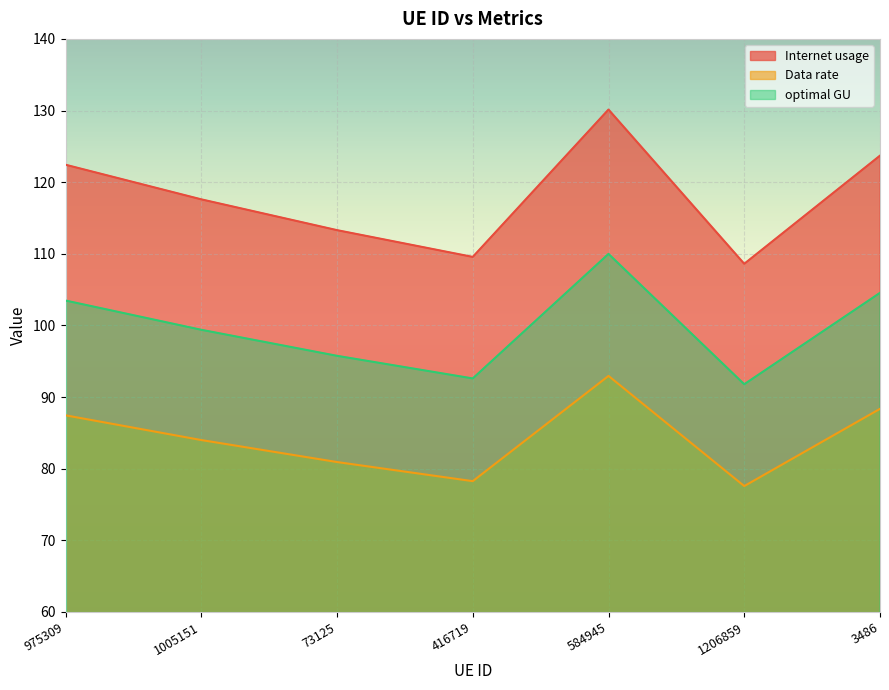

What is the minimum value shown in the chart?

77.6